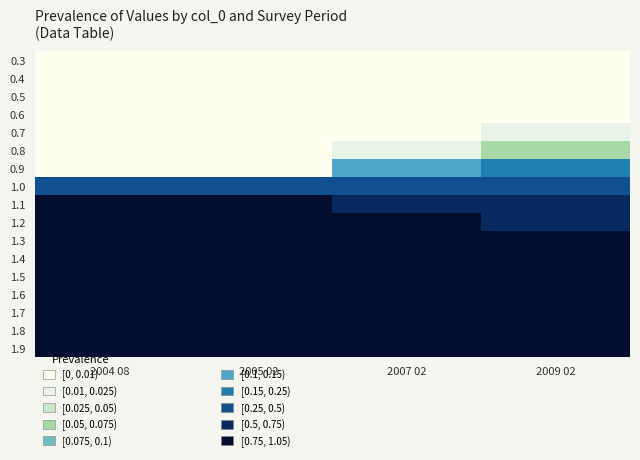

At which category is the sum across all series the highest?

2004 08